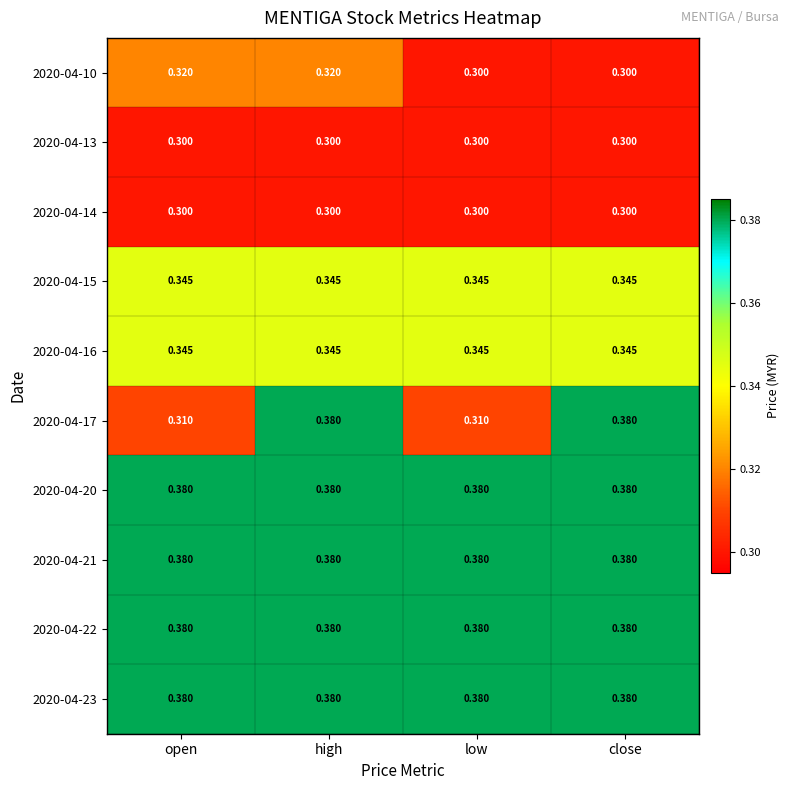

At which category is the sum across all series the highest?

high